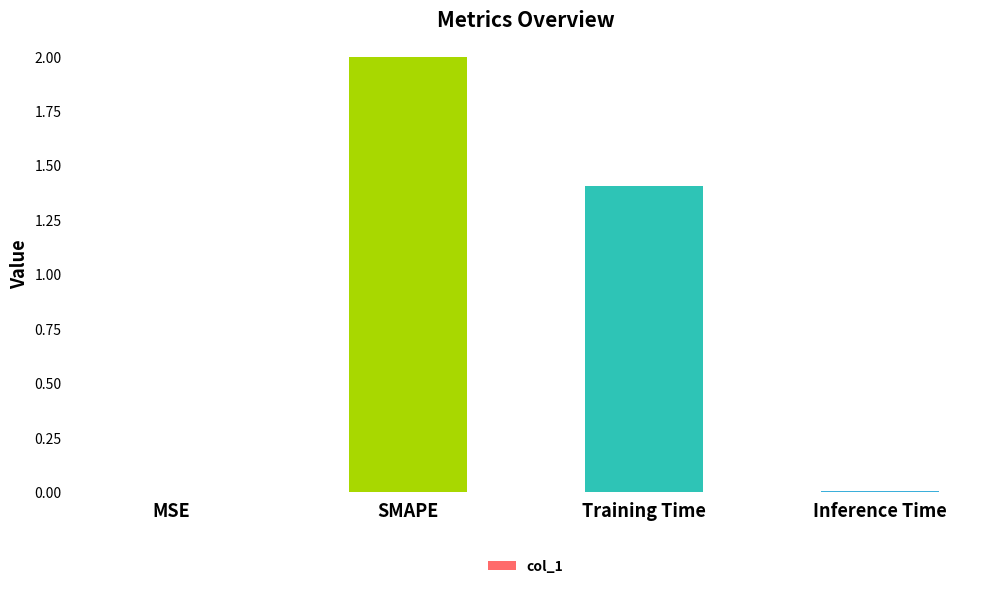

Count the number of categories in the chart.

4